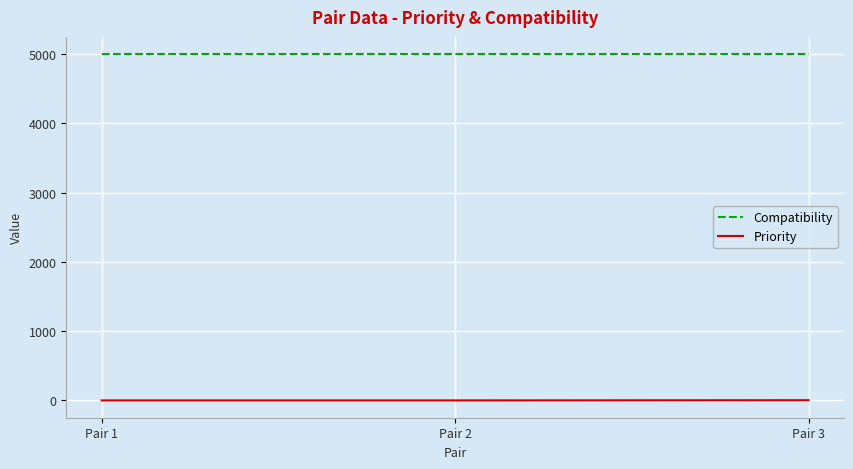

At Pair 1, list the series in order from largest to smallest.

Compatibility, Priority